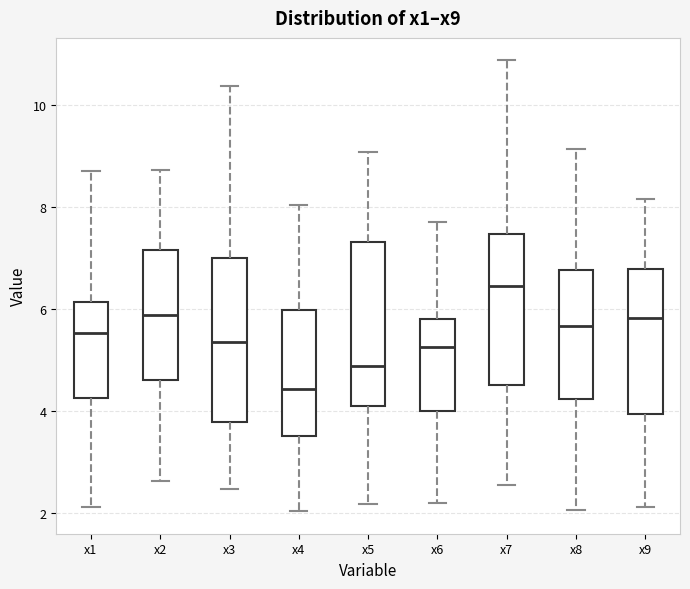

Where does the lower whisker of the box for x5 end on the y-axis? The values are not printed on the chart, so give them approximately, as read against the axis.

2.2